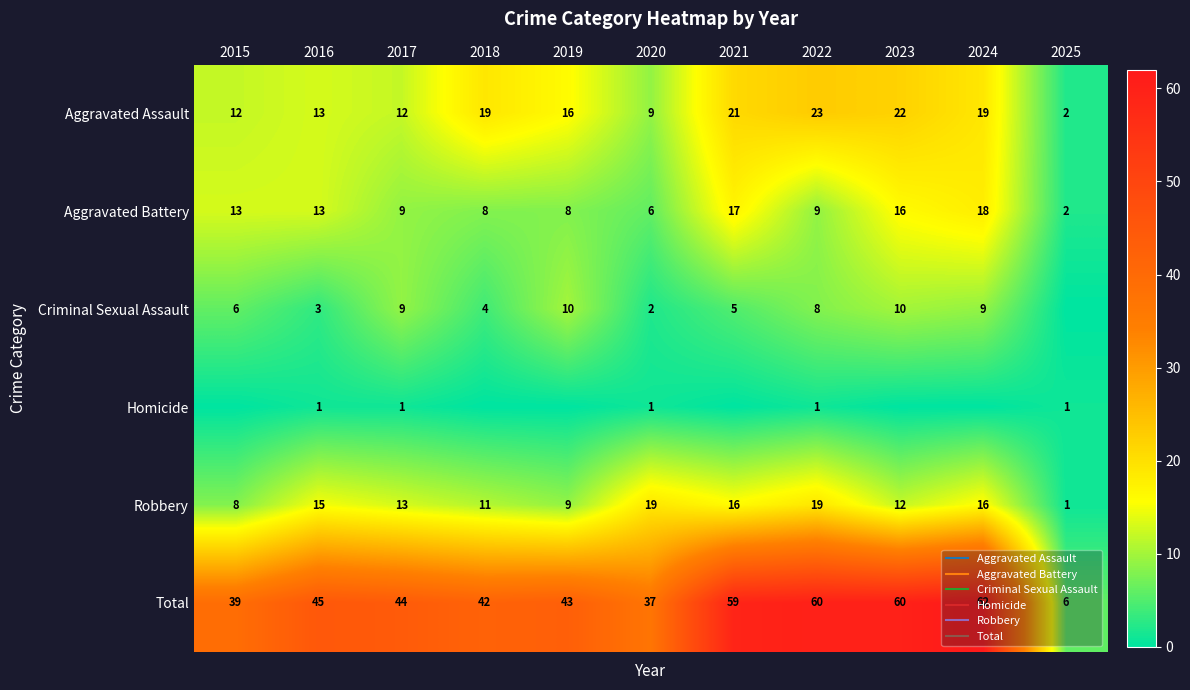

Is the value of Criminal Sexual Assault at 2015 greater than the value of Aggravated Battery at 2020?

No